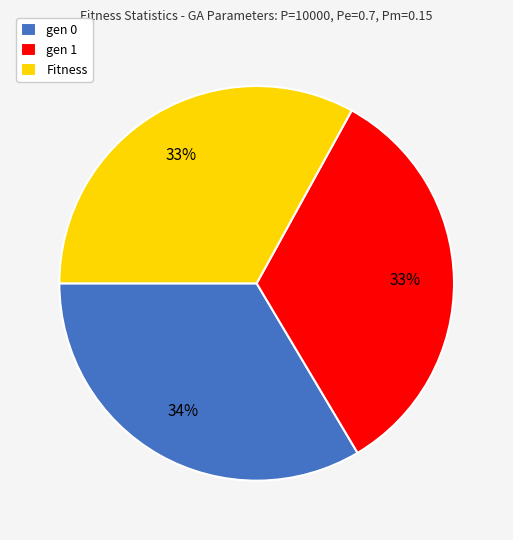

To the nearest percent, what is the difference between the largest and smallest slice percentages?

1%